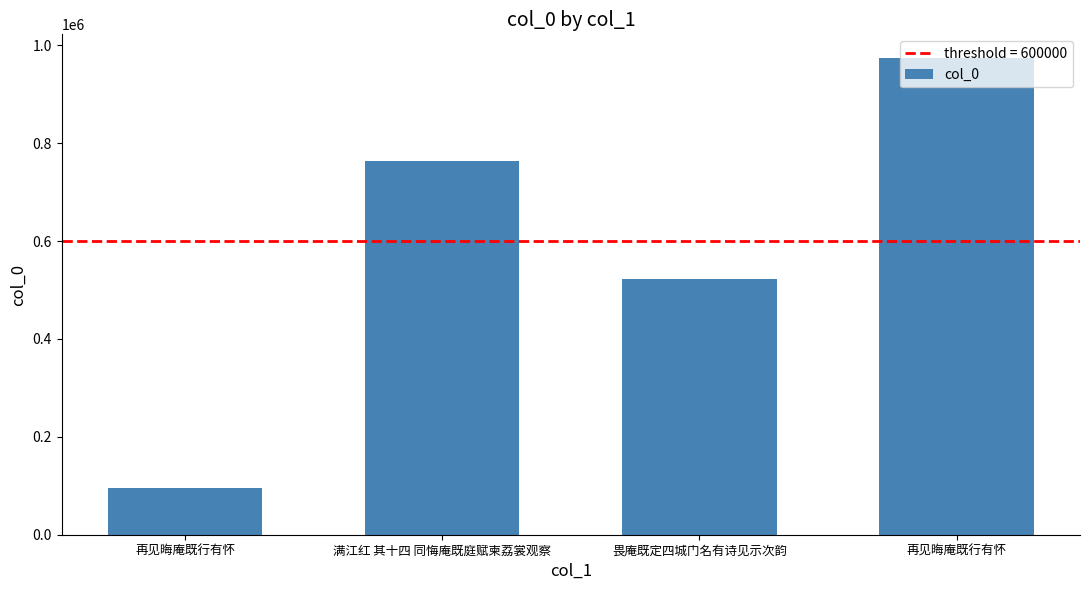

Are the bars horizontal?

No